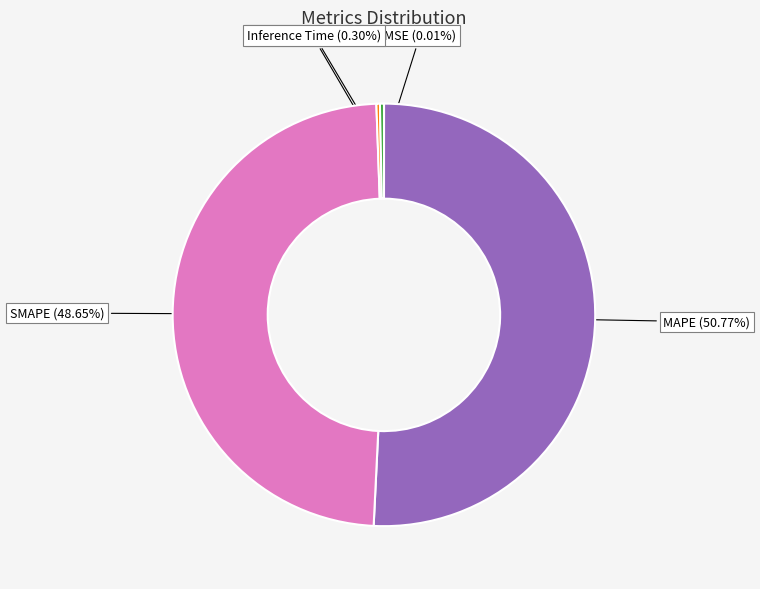

What is the largest slice in the pie chart?

MAPE